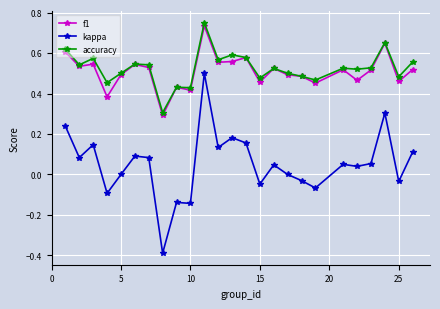

True or false: accuracy has more than 1 interior local peaks.

True